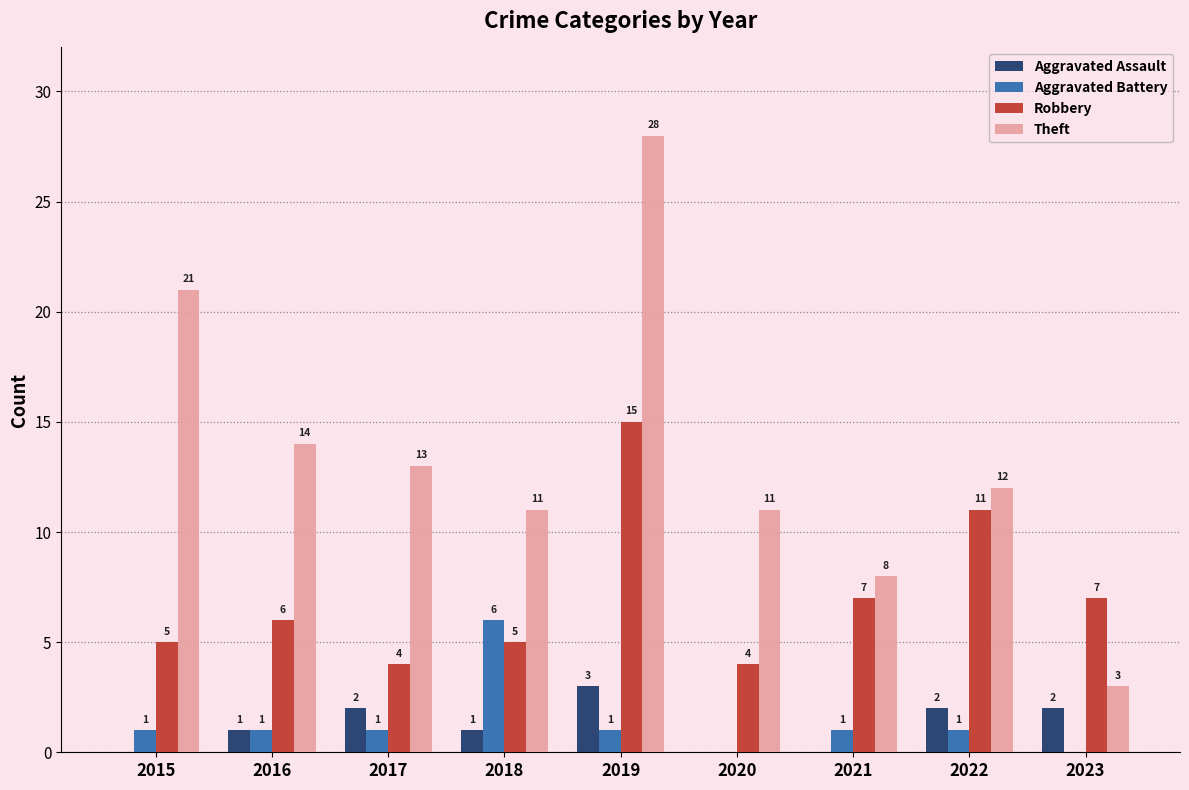

Which series has the largest total across all categories?

Theft